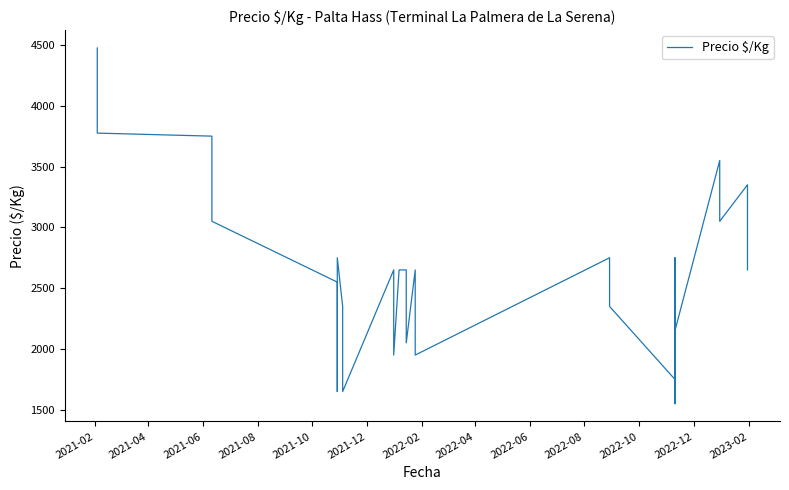

How many points are lower than both their immediate neighbors (excluding endpoints)?

9